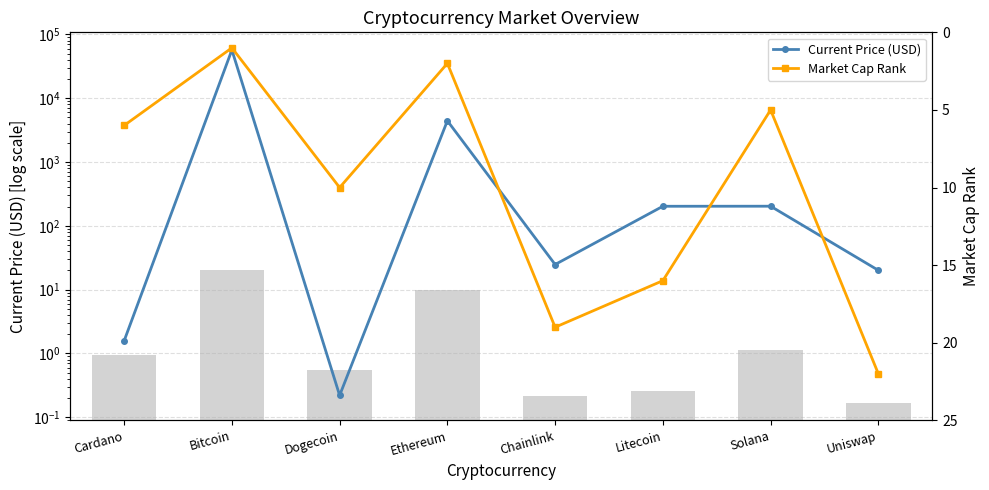

Which label corresponds to the largest value in the chart?

Bitcoin